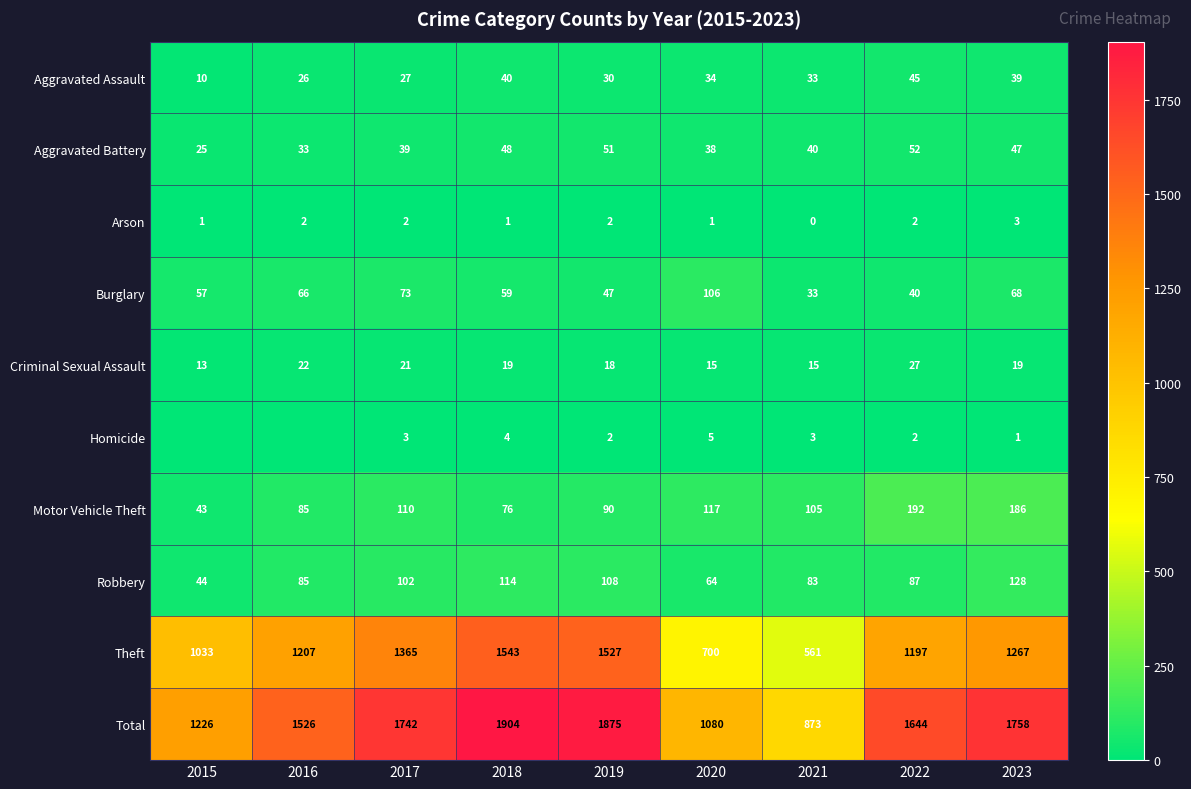

At which label does Robbery first exceed 87?

2017